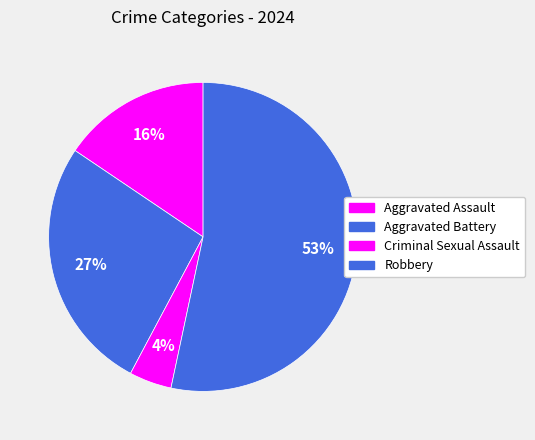

Is it true that Criminal Sexual Assault is 1% of the pie?

False